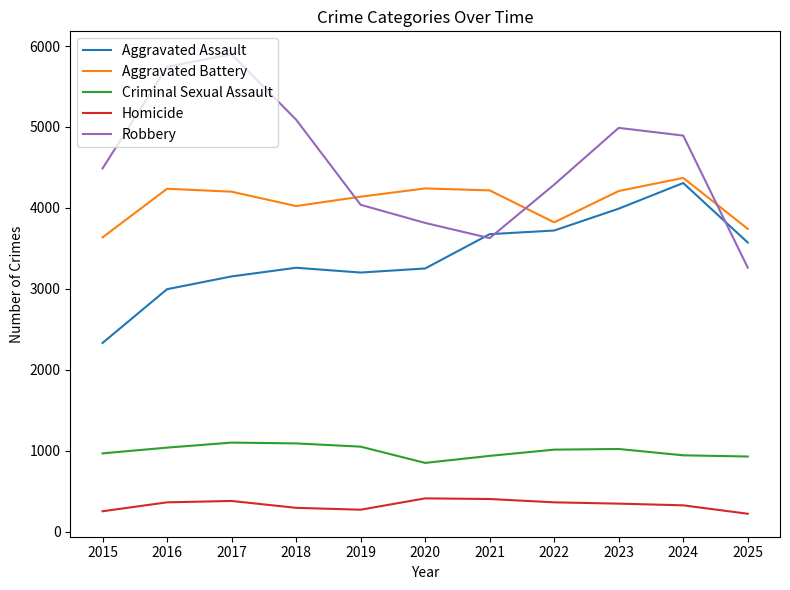

Which series has the largest total across all categories?

Robbery